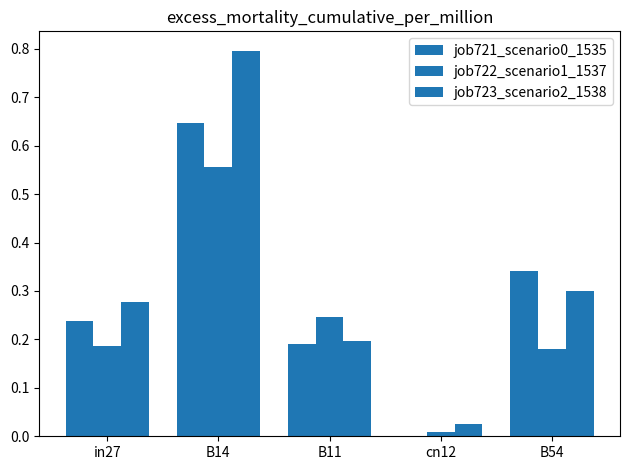

The job721_scenario0_1535 series shows 0.4 at in27. True or false?

False